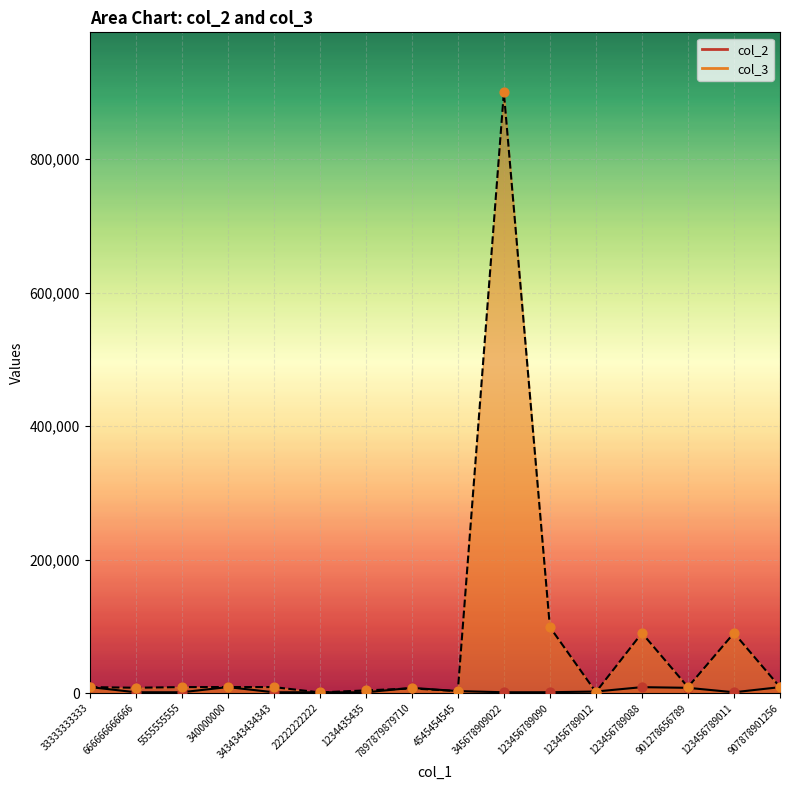

Is the value of col_2 at 1234435435 greater than the value of col_3 at 4545454545?

No